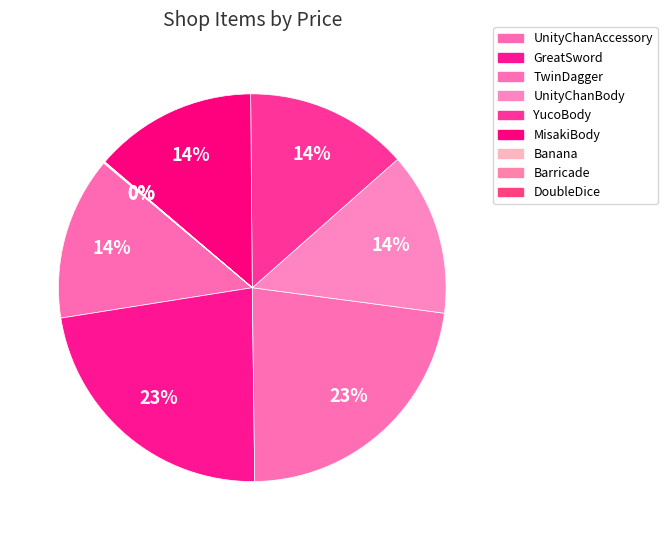

How much of the chart is everything except MisakiBody?

86.4%